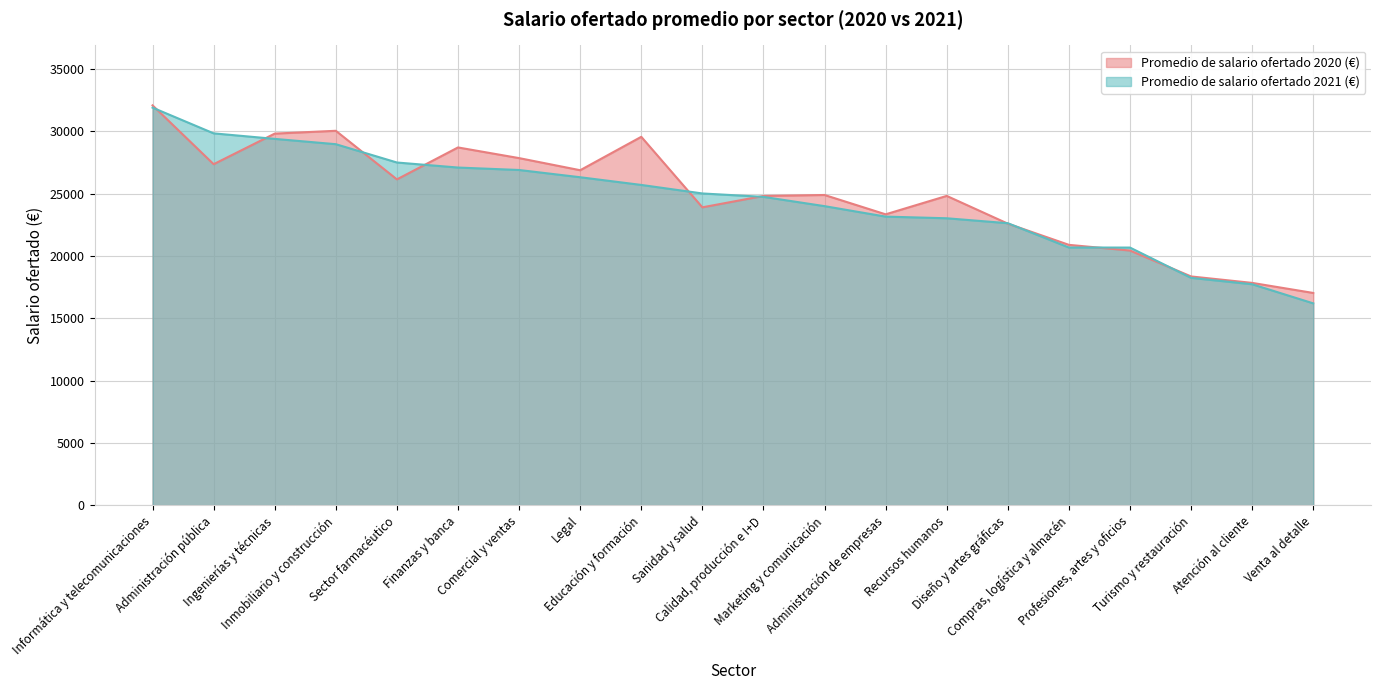

The value of Promedio de salario ofertado 2020 (€) at Compras, logística y almacén is 20888. True or false?

True